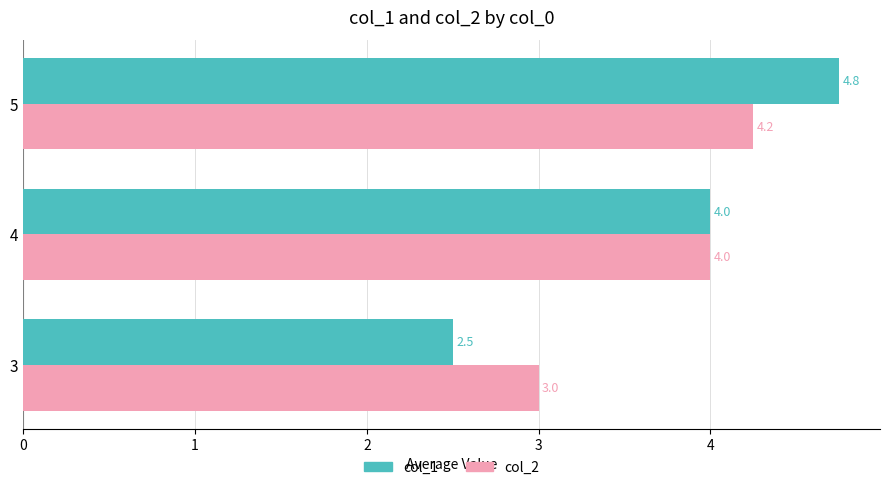

Which series changed the most between 4 and 5?

col_1